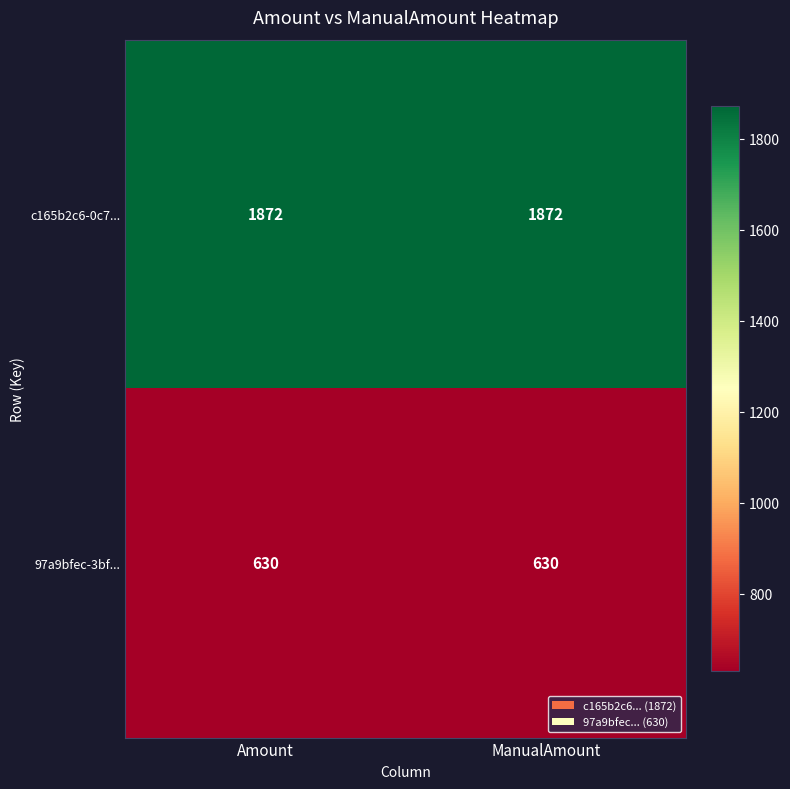

List the series in order of their overall mean, highest first.

c165b2c6-0c7..., 97a9bfec-3bf...